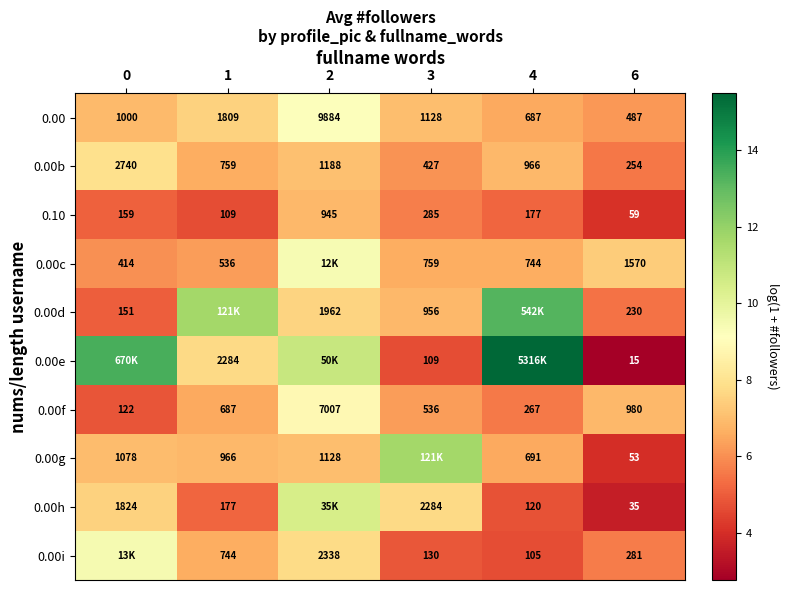

At which category is the sum across all series the highest?

2